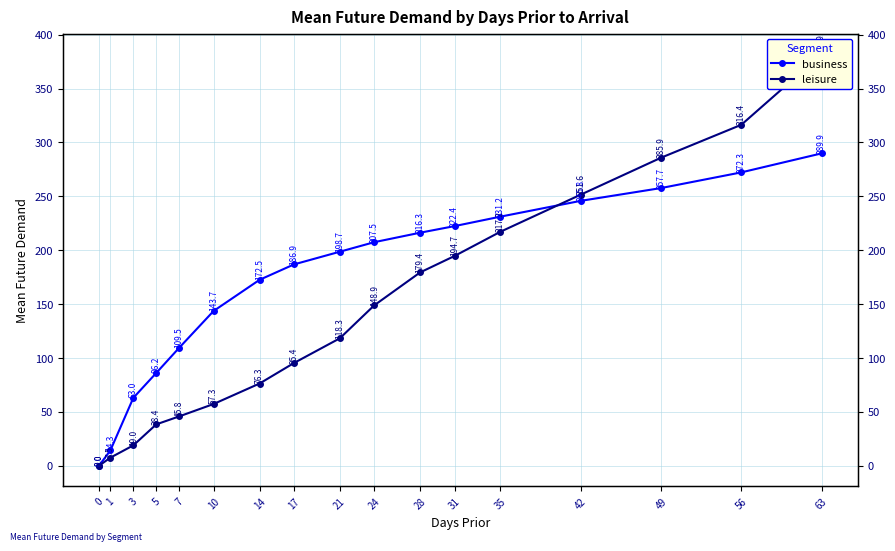

Where do leisure and business first cross each other?

42 and 35